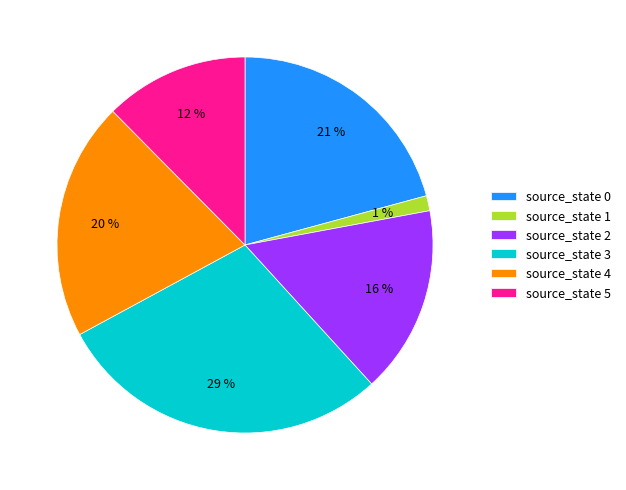

Does any single category account for the majority?

No